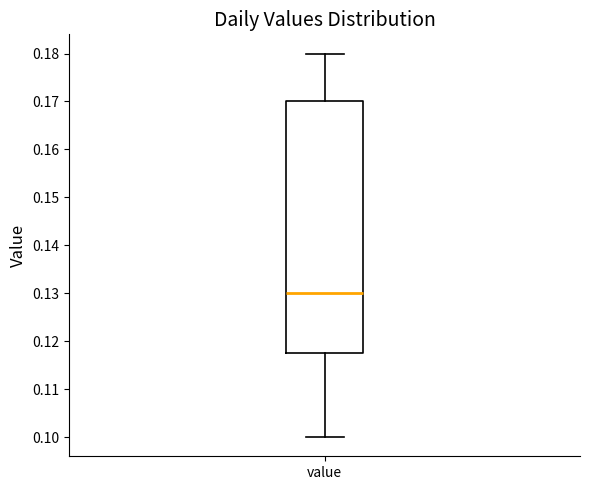

Where does the lower whisker of the box for value end on the y-axis? The values are not printed on the chart, so give them approximately, as read against the axis.

0.100